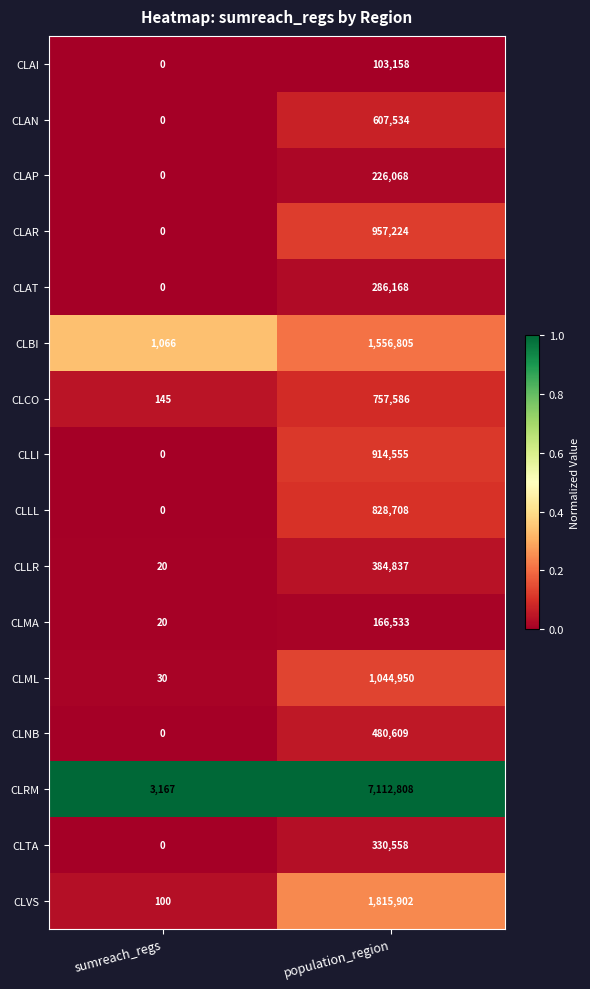

What is the average value of the CLLI series?

457278